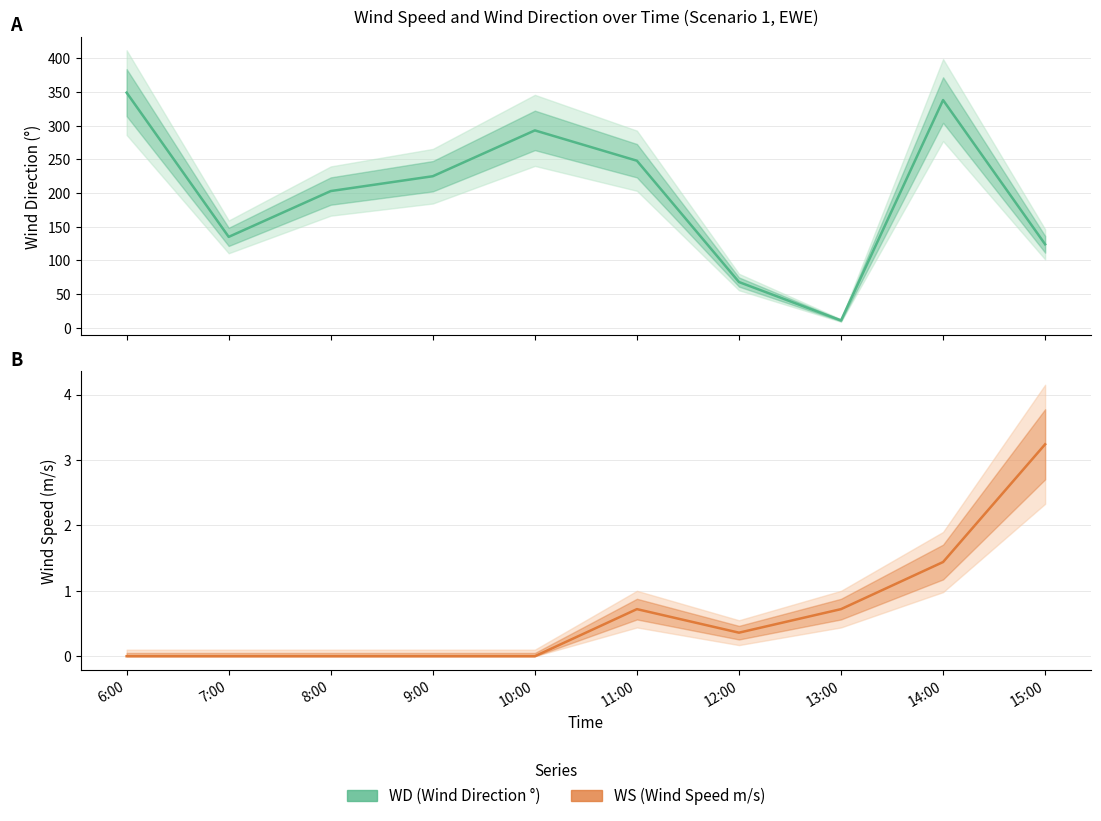

What is the maximum value shown in the chart?

349.0